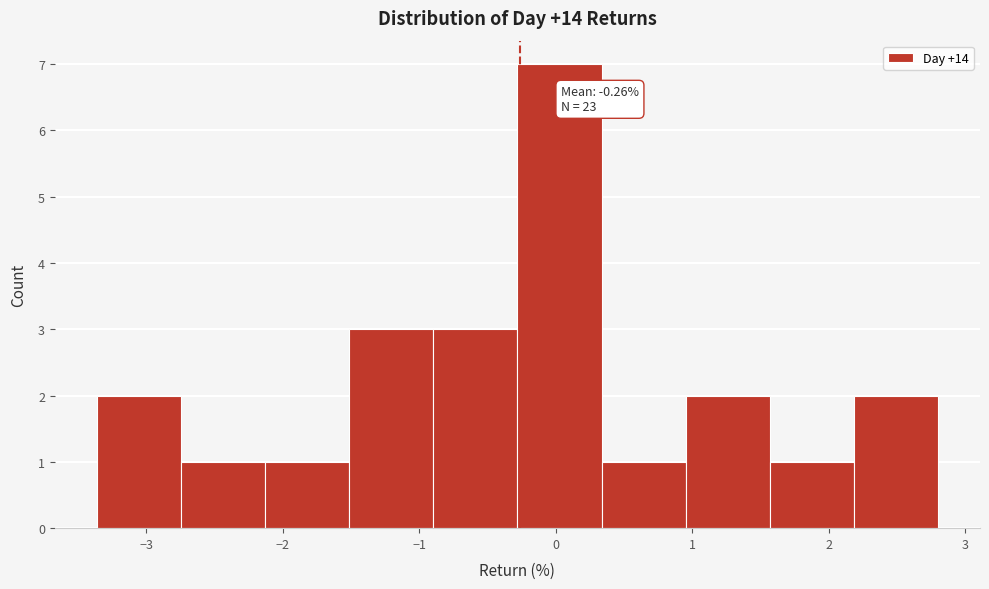

Over which range of the x-axis is the bar tallest?

-0.3 to 0.3